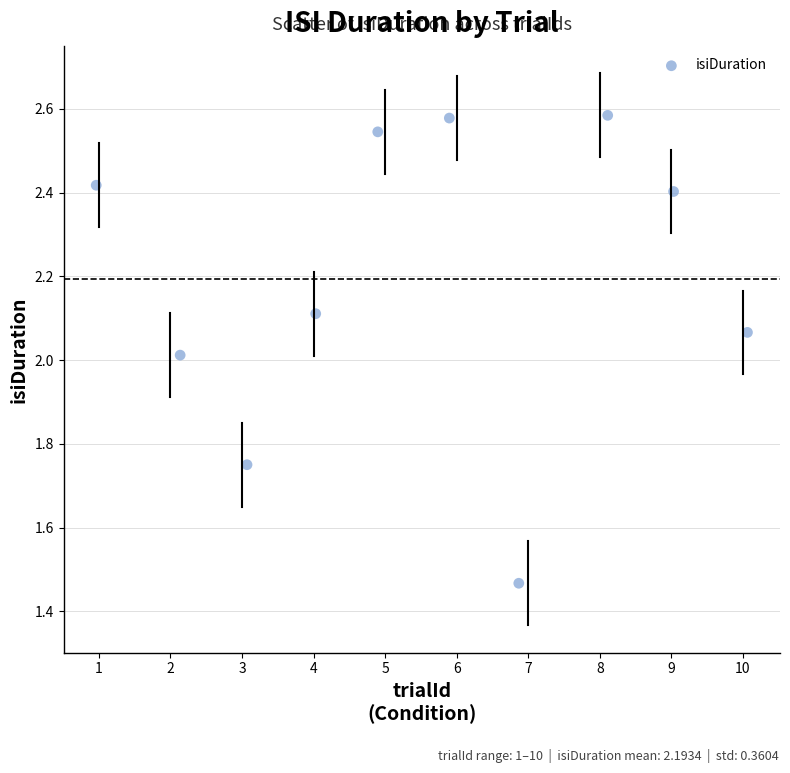

What is the average X value?

5.5